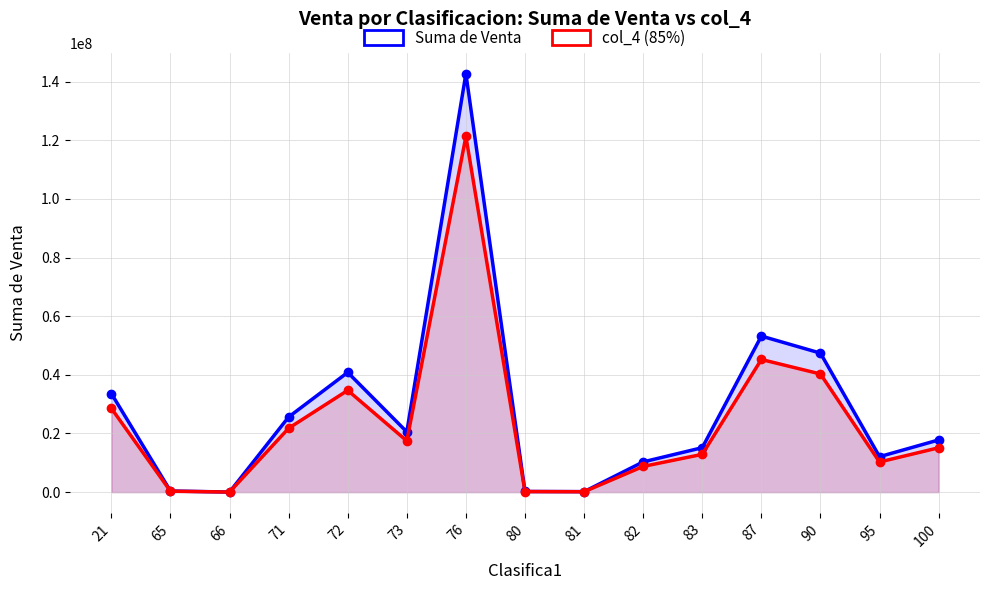

Reading right to left, list all the values displayed in this chart.

Suma de Venta: 100=17796734.0	95=12092255.0	90=47404503.0	87=53217851.0	83=15161487.0	82=10310742.0	81=165158.0	80=226496.0	76=142700888.0	73=20552996.0	72=40833104.0	71=25623420.0	66=26000.0	65=385159.0	21=33627078.0
col_4 (85%): 100=15127223.9	95=10278416.8	90=40293827.5	87=45235173.4	83=12887263.9	82=8764130.7	81=140384.3	80=192521.6	76=121295754.8	73=17470046.6	72=34708138.4	71=21779907.0	66=22100.0	65=327385.1	21=28583016.3